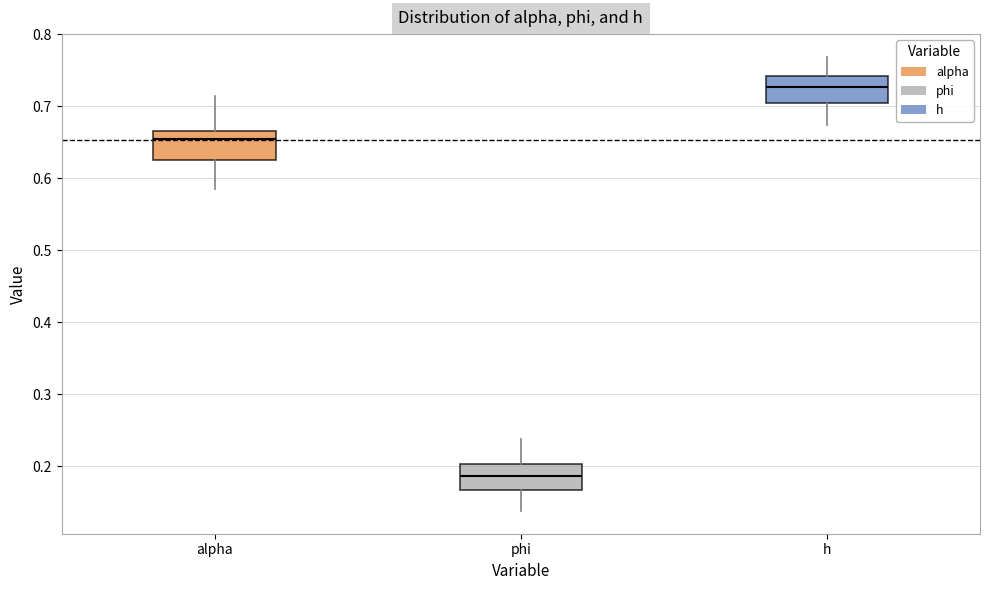

Which box's median line is the lowest?

phi